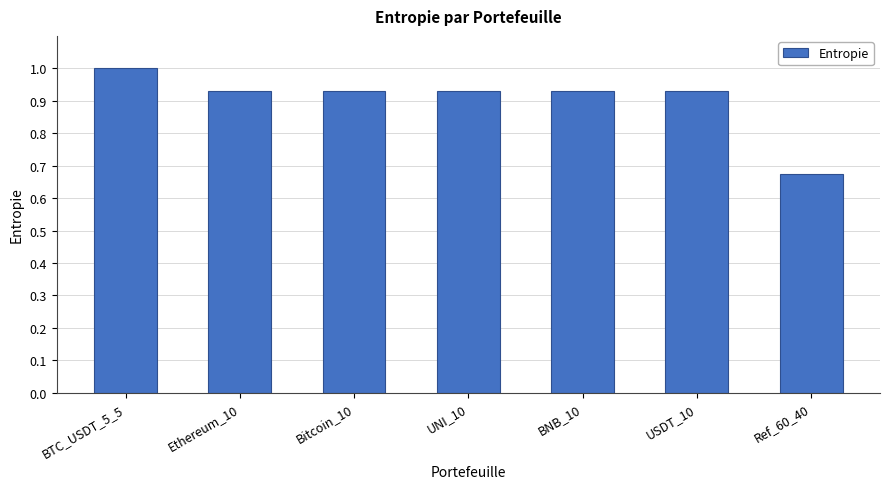

What position from the left is Ethereum_10?

2